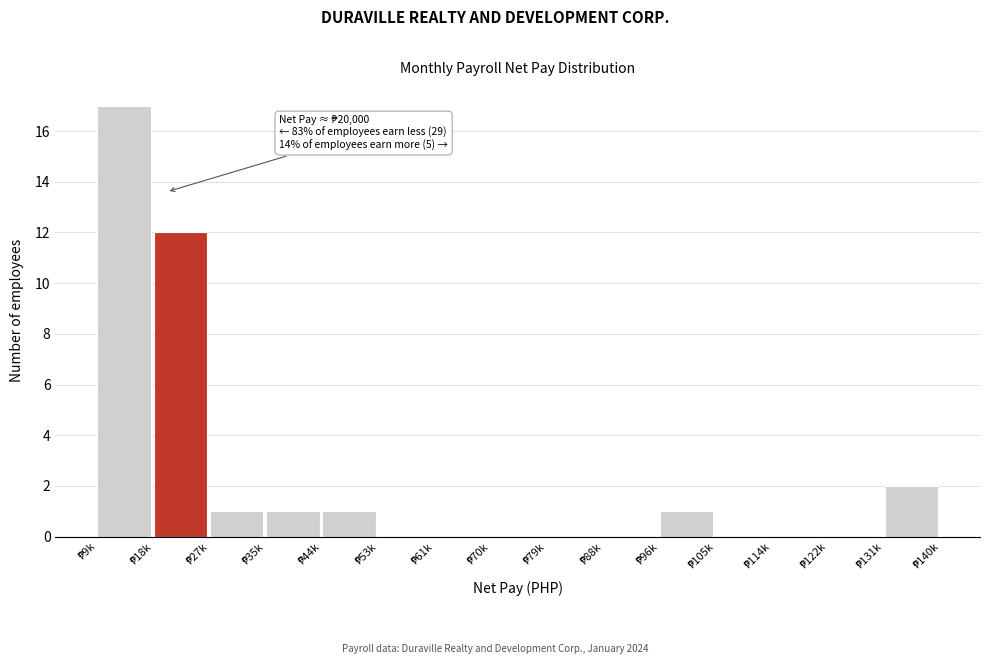

What is the greatest value displayed?

17